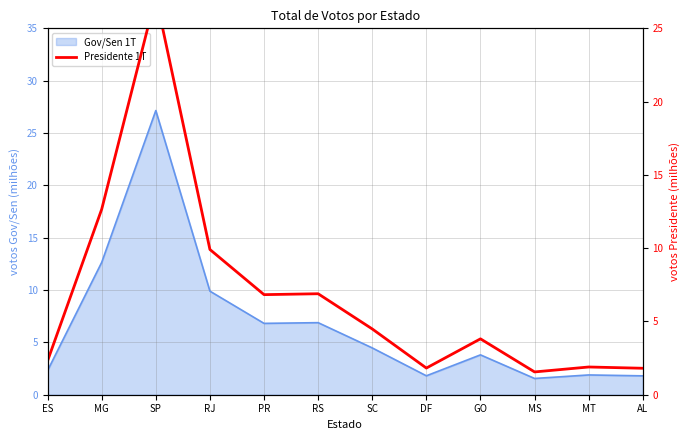

True or false: the data shows 27.2 at SP.

True